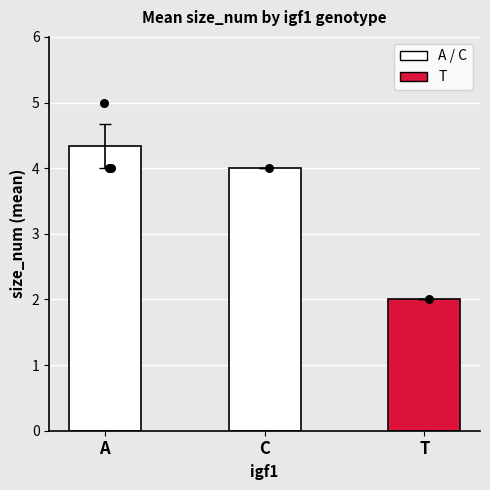

Between A and C, which is larger?

A